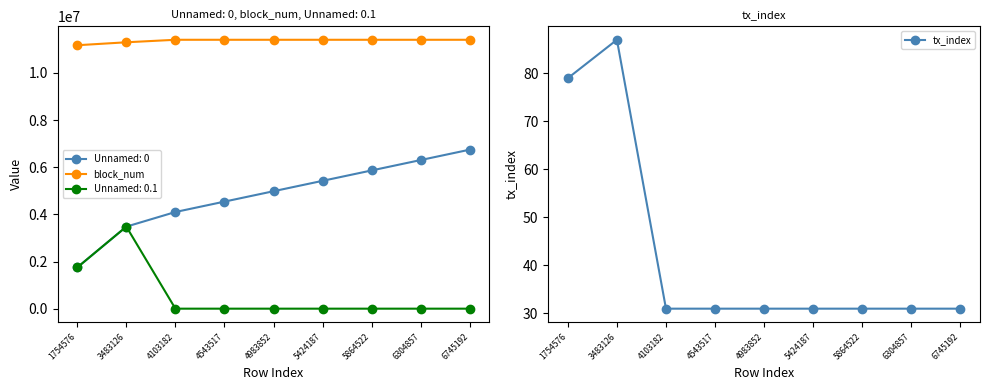

True or false: tx_index and block_num cross at least once.

False